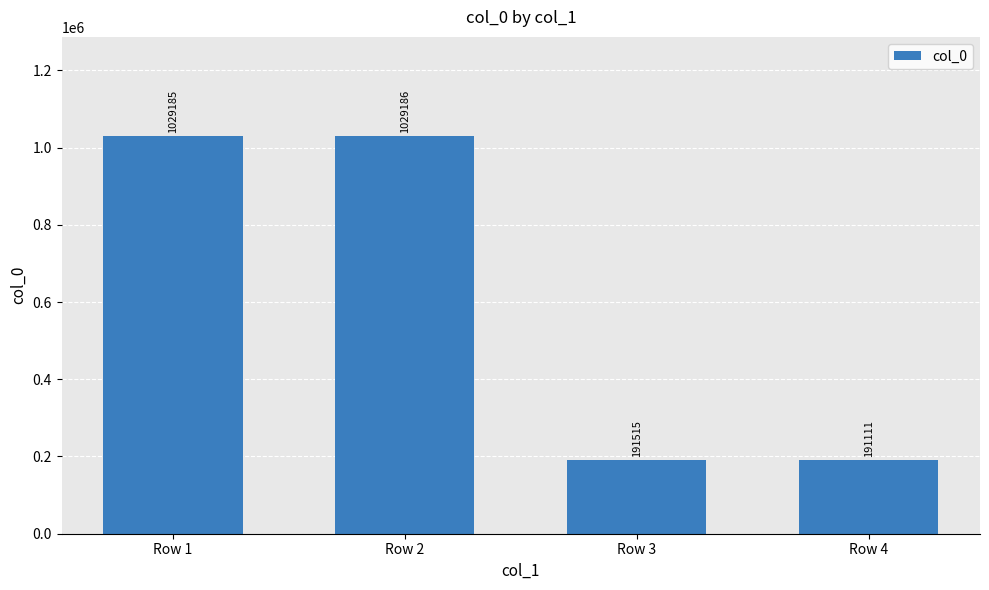

What is the value of the 4th bar from the left?

191111